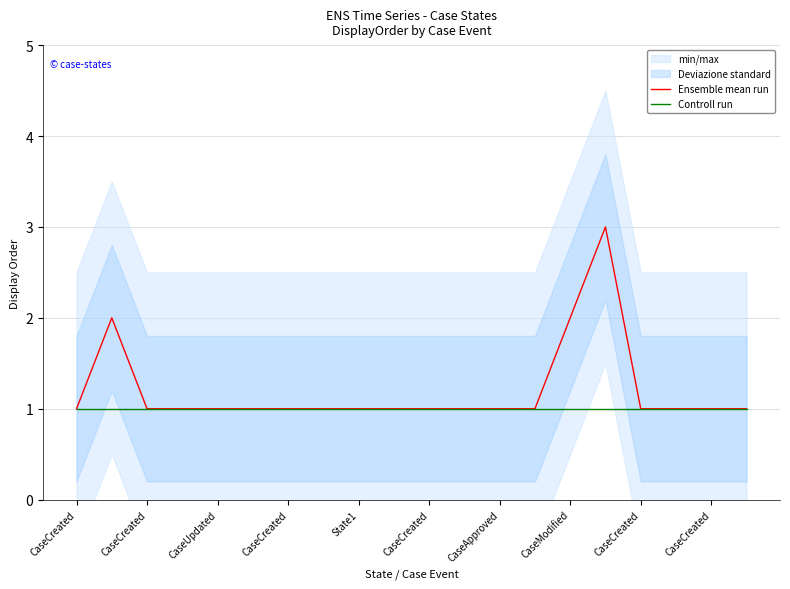

At CaseCreated, list the series in order from smallest to largest.

Ensemble mean run, Controll run